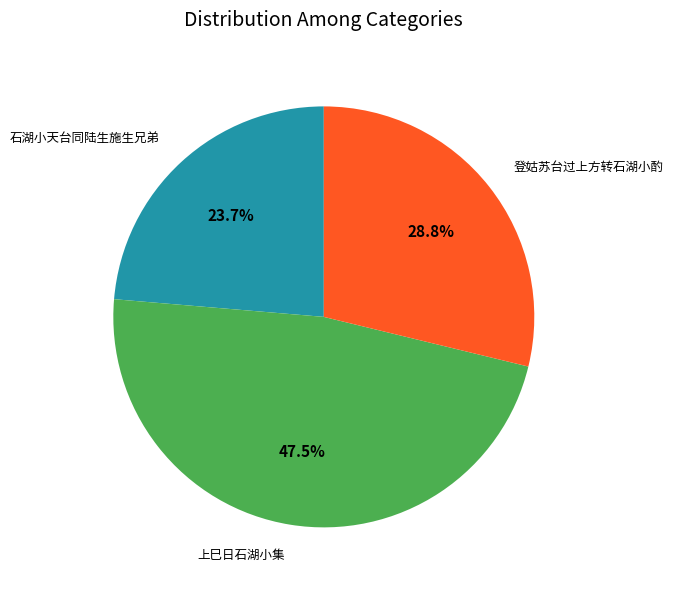

Is there a majority slice in this chart?

No